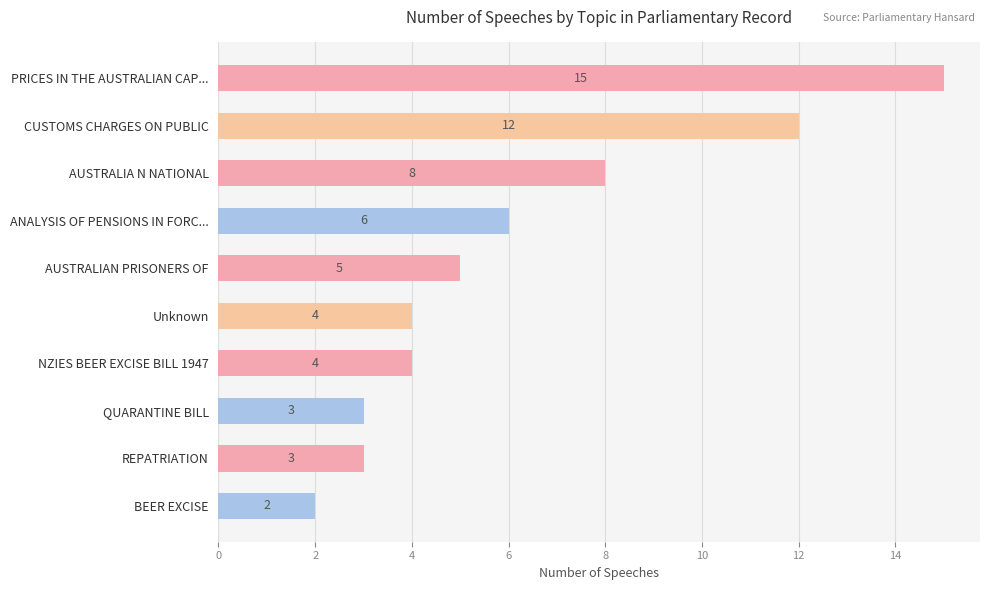

Does the chart contain any negative values?

No